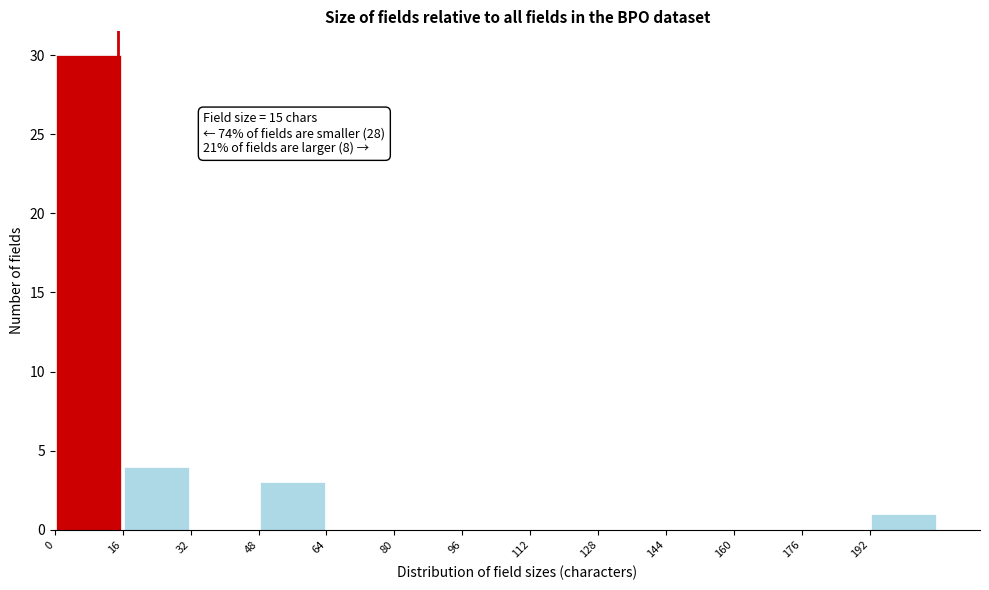

Over which range of the x-axis is the bar tallest?

0 to 16